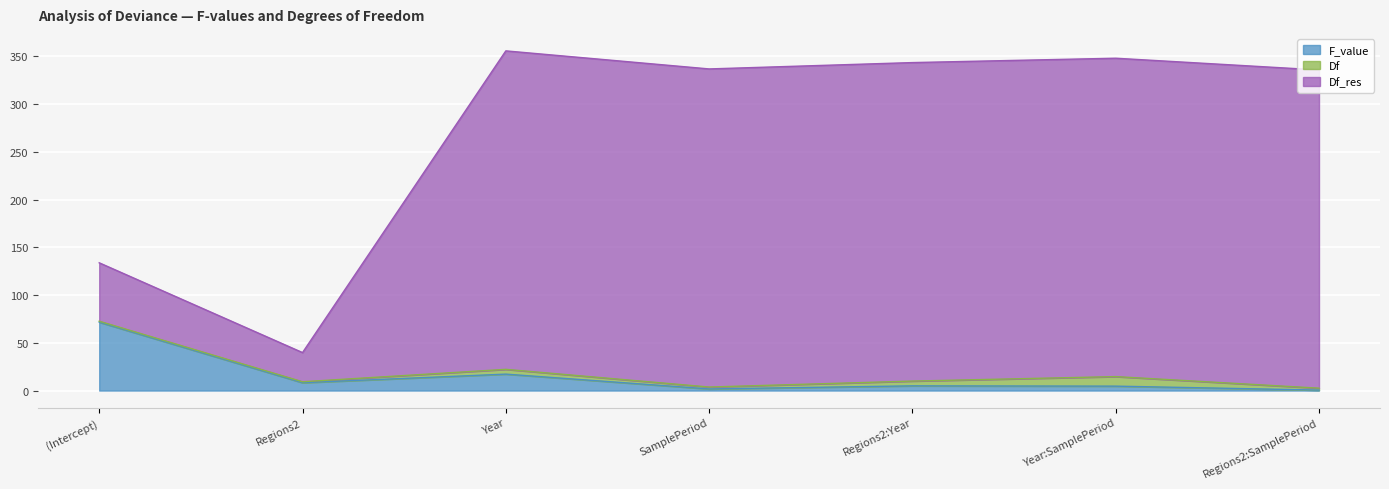

Is the value of F_value at Year:SamplePeriod greater than the value of Df_res at Year?

No